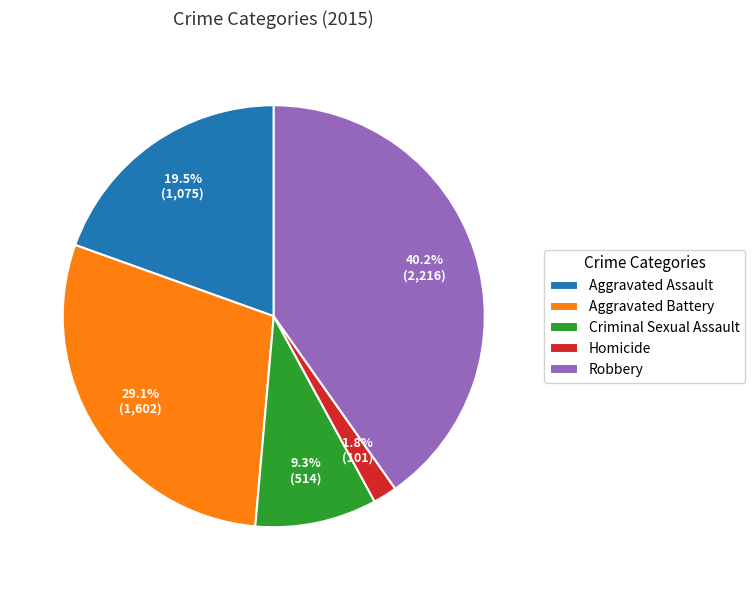

How much of the chart is everything except Aggravated Battery?

70.9%